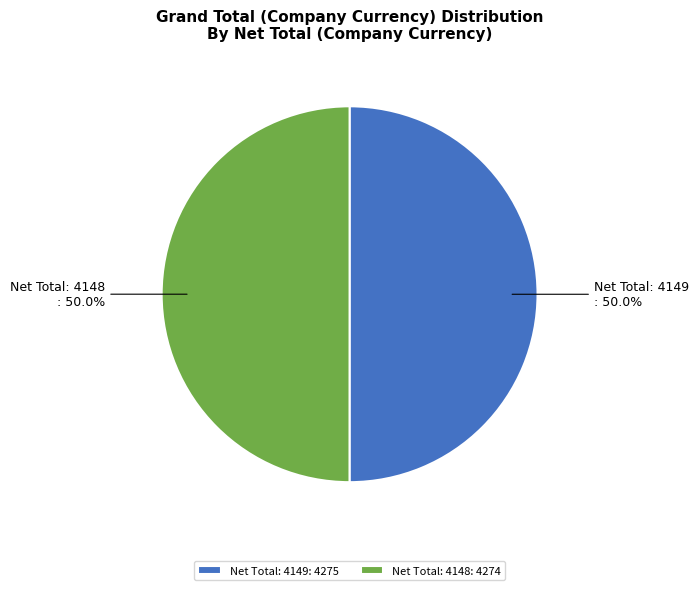

What portion of the pie excludes Net Total: 4148?

50.0%